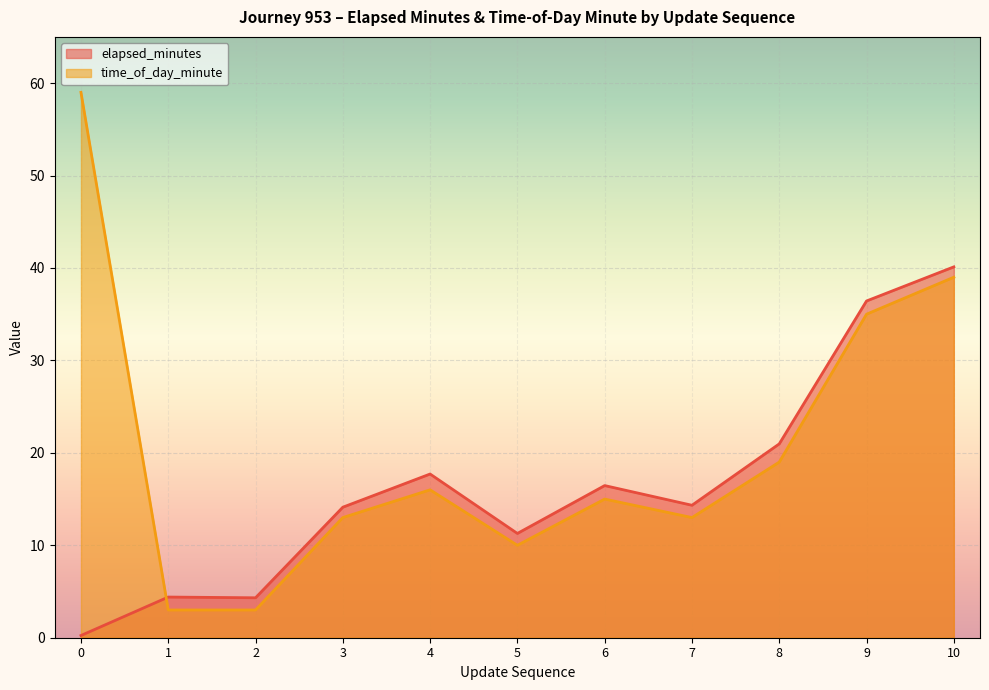

What is the difference between the second highest and second lowest values in the time_of_day_minute series?

36.0